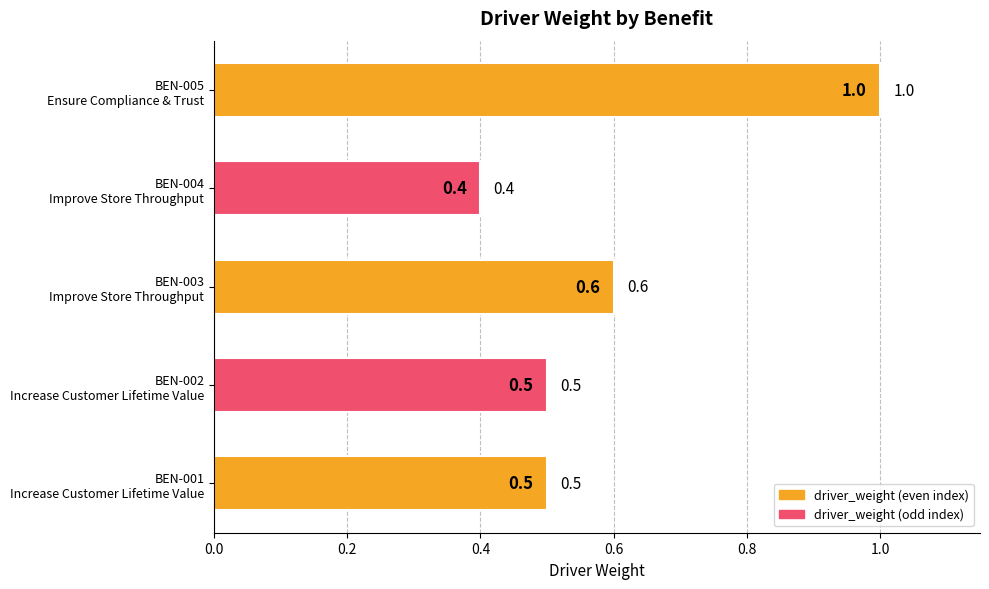

What is the average value?

0.6